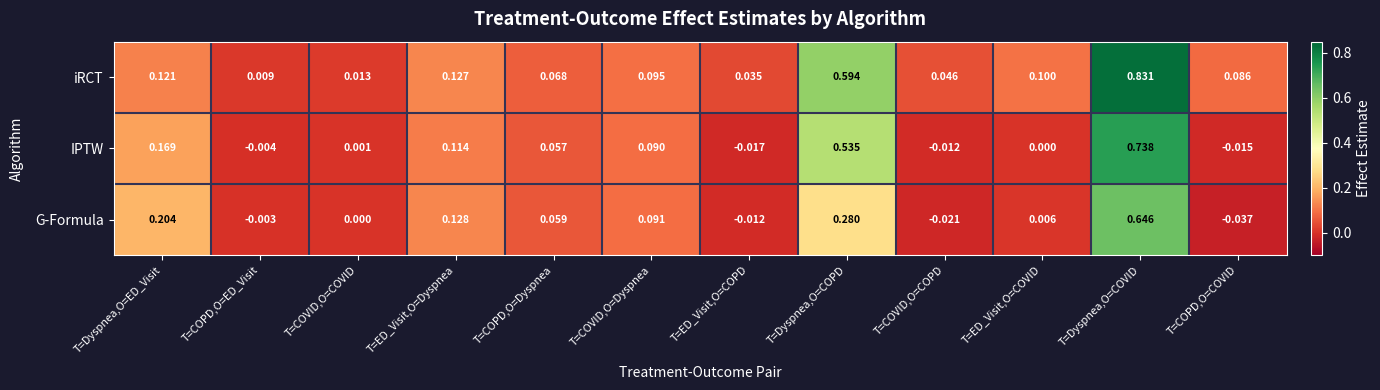

How many series are shown in this chart?

3